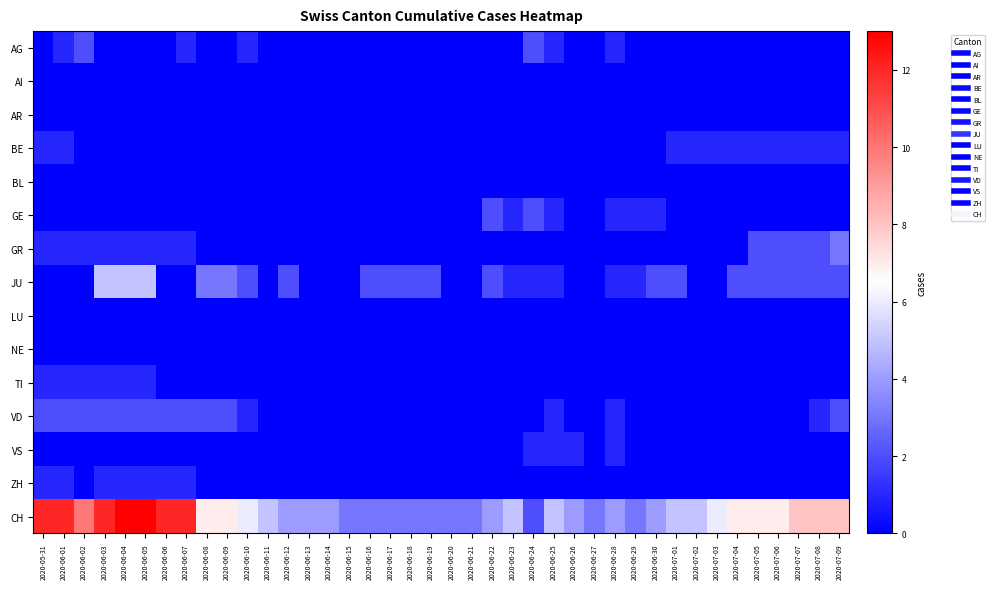

Reading left to right, what are all the values shown in this chart?

AG: 2020-05-31=0	2020-06-01=1	2020-06-02=2	2020-06-03=0	2020-06-04=0	2020-06-05=0	2020-06-06=0	2020-06-07=1	2020-06-08=0	2020-06-09=0	2020-06-10=1	2020-06-11=0	2020-06-12=0	2020-06-13=0	2020-06-14=0	2020-06-15=0	2020-06-16=0	2020-06-17=0	2020-06-18=0	2020-06-19=0	2020-06-20=0	2020-06-21=0	2020-06-22=0	2020-06-23=0	2020-06-24=2	2020-06-25=1	2020-06-26=0	2020-06-27=0	2020-06-28=1	2020-06-29=0	2020-06-30=0	2020-07-01=0	2020-07-02=0	2020-07-03=0	2020-07-04=0	2020-07-05=0	2020-07-06=0	2020-07-07=0	2020-07-08=0	2020-07-09=0
AI: 2020-05-31=0	2020-06-01=0	2020-06-02=0	2020-06-03=0	2020-06-04=0	2020-06-05=0	2020-06-06=0	2020-06-07=0	2020-06-08=0	2020-06-09=0	2020-06-10=0	2020-06-11=0	2020-06-12=0	2020-06-13=0	2020-06-14=0	2020-06-15=0	2020-06-16=0	2020-06-17=0	2020-06-18=0	2020-06-19=0	2020-06-20=0	2020-06-21=0	2020-06-22=0	2020-06-23=0	2020-06-24=0	2020-06-25=0	2020-06-26=0	2020-06-27=0	2020-06-28=0	2020-06-29=0	2020-06-30=0	2020-07-01=0	2020-07-02=0	2020-07-03=0	2020-07-04=0	2020-07-05=0	2020-07-06=0	2020-07-07=0	2020-07-08=0	2020-07-09=0
AR: 2020-05-31=0	2020-06-01=0	2020-06-02=0	2020-06-03=0	2020-06-04=0	2020-06-05=0	2020-06-06=0	2020-06-07=0	2020-06-08=0	2020-06-09=0	2020-06-10=0	2020-06-11=0	2020-06-12=0	2020-06-13=0	2020-06-14=0	2020-06-15=0	2020-06-16=0	2020-06-17=0	2020-06-18=0	2020-06-19=0	2020-06-20=0	2020-06-21=0	2020-06-22=0	2020-06-23=0	2020-06-24=0	2020-06-25=0	2020-06-26=0	2020-06-27=0	2020-06-28=0	2020-06-29=0	2020-06-30=0	2020-07-01=0	2020-07-02=0	2020-07-03=0	2020-07-04=0	2020-07-05=0	2020-07-06=0	2020-07-07=0	2020-07-08=0	2020-07-09=0
BE: 2020-05-31=1	2020-06-01=1	2020-06-02=0	2020-06-03=0	2020-06-04=0	2020-06-05=0	2020-06-06=0	2020-06-07=0	2020-06-08=0	2020-06-09=0	2020-06-10=0	2020-06-11=0	2020-06-12=0	2020-06-13=0	2020-06-14=0	2020-06-15=0	2020-06-16=0	2020-06-17=0	2020-06-18=0	2020-06-19=0	2020-06-20=0	2020-06-21=0	2020-06-22=0	2020-06-23=0	2020-06-24=0	2020-06-25=0	2020-06-26=0	2020-06-27=0	2020-06-28=0	2020-06-29=0	2020-06-30=0	2020-07-01=1	2020-07-02=1	2020-07-03=1	2020-07-04=1	2020-07-05=1	2020-07-06=1	2020-07-07=1	2020-07-08=1	2020-07-09=1
BL: 2020-05-31=0	2020-06-01=0	2020-06-02=0	2020-06-03=0	2020-06-04=0	2020-06-05=0	2020-06-06=0	2020-06-07=0	2020-06-08=0	2020-06-09=0	2020-06-10=0	2020-06-11=0	2020-06-12=0	2020-06-13=0	2020-06-14=0	2020-06-15=0	2020-06-16=0	2020-06-17=0	2020-06-18=0	2020-06-19=0	2020-06-20=0	2020-06-21=0	2020-06-22=0	2020-06-23=0	2020-06-24=0	2020-06-25=0	2020-06-26=0	2020-06-27=0	2020-06-28=0	2020-06-29=0	2020-06-30=0	2020-07-01=0	2020-07-02=0	2020-07-03=0	2020-07-04=0	2020-07-05=0	2020-07-06=0	2020-07-07=0	2020-07-08=0	2020-07-09=0
GE: 2020-05-31=0	2020-06-01=0	2020-06-02=0	2020-06-03=0	2020-06-04=0	2020-06-05=0	2020-06-06=0	2020-06-07=0	2020-06-08=0	2020-06-09=0	2020-06-10=0	2020-06-11=0	2020-06-12=0	2020-06-13=0	2020-06-14=0	2020-06-15=0	2020-06-16=0	2020-06-17=0	2020-06-18=0	2020-06-19=0	2020-06-20=0	2020-06-21=0	2020-06-22=2	2020-06-23=1	2020-06-24=2	2020-06-25=1	2020-06-26=0	2020-06-27=0	2020-06-28=1	2020-06-29=1	2020-06-30=1	2020-07-01=0	2020-07-02=0	2020-07-03=0	2020-07-04=0	2020-07-05=0	2020-07-06=0	2020-07-07=0	2020-07-08=0	2020-07-09=0
GR: 2020-05-31=1	2020-06-01=1	2020-06-02=1	2020-06-03=1	2020-06-04=1	2020-06-05=1	2020-06-06=1	2020-06-07=1	2020-06-08=0	2020-06-09=0	2020-06-10=0	2020-06-11=0	2020-06-12=0	2020-06-13=0	2020-06-14=0	2020-06-15=0	2020-06-16=0	2020-06-17=0	2020-06-18=0	2020-06-19=0	2020-06-20=0	2020-06-21=0	2020-06-22=0	2020-06-23=0	2020-06-24=0	2020-06-25=0	2020-06-26=0	2020-06-27=0	2020-06-28=0	2020-06-29=0	2020-06-30=0	2020-07-01=0	2020-07-02=0	2020-07-03=0	2020-07-04=0	2020-07-05=2	2020-07-06=2	2020-07-07=2	2020-07-08=2	2020-07-09=3
JU: 2020-05-31=0	2020-06-01=0	2020-06-02=0	2020-06-03=5	2020-06-04=5	2020-06-05=5	2020-06-06=0	2020-06-07=0	2020-06-08=3	2020-06-09=3	2020-06-10=2	2020-06-11=0	2020-06-12=2	2020-06-13=0	2020-06-14=0	2020-06-15=0	2020-06-16=2	2020-06-17=2	2020-06-18=2	2020-06-19=2	2020-06-20=0	2020-06-21=0	2020-06-22=2	2020-06-23=1	2020-06-24=1	2020-06-25=1	2020-06-26=0	2020-06-27=0	2020-06-28=1	2020-06-29=1	2020-06-30=2	2020-07-01=2	2020-07-02=0	2020-07-03=0	2020-07-04=2	2020-07-05=2	2020-07-06=2	2020-07-07=2	2020-07-08=2	2020-07-09=2
LU: 2020-05-31=0	2020-06-01=0	2020-06-02=0	2020-06-03=0	2020-06-04=0	2020-06-05=0	2020-06-06=0	2020-06-07=0	2020-06-08=0	2020-06-09=0	2020-06-10=0	2020-06-11=0	2020-06-12=0	2020-06-13=0	2020-06-14=0	2020-06-15=0	2020-06-16=0	2020-06-17=0	2020-06-18=0	2020-06-19=0	2020-06-20=0	2020-06-21=0	2020-06-22=0	2020-06-23=0	2020-06-24=0	2020-06-25=0	2020-06-26=0	2020-06-27=0	2020-06-28=0	2020-06-29=0	2020-06-30=0	2020-07-01=0	2020-07-02=0	2020-07-03=0	2020-07-04=0	2020-07-05=0	2020-07-06=0	2020-07-07=0	2020-07-08=0	2020-07-09=0
NE: 2020-05-31=0	2020-06-01=0	2020-06-02=0	2020-06-03=0	2020-06-04=0	2020-06-05=0	2020-06-06=0	2020-06-07=0	2020-06-08=0	2020-06-09=0	2020-06-10=0	2020-06-11=0	2020-06-12=0	2020-06-13=0	2020-06-14=0	2020-06-15=0	2020-06-16=0	2020-06-17=0	2020-06-18=0	2020-06-19=0	2020-06-20=0	2020-06-21=0	2020-06-22=0	2020-06-23=0	2020-06-24=0	2020-06-25=0	2020-06-26=0	2020-06-27=0	2020-06-28=0	2020-06-29=0	2020-06-30=0	2020-07-01=0	2020-07-02=0	2020-07-03=0	2020-07-04=0	2020-07-05=0	2020-07-06=0	2020-07-07=0	2020-07-08=0	2020-07-09=0
TI: 2020-05-31=1	2020-06-01=1	2020-06-02=1	2020-06-03=1	2020-06-04=1	2020-06-05=1	2020-06-06=0	2020-06-07=0	2020-06-08=0	2020-06-09=0	2020-06-10=0	2020-06-11=0	2020-06-12=0	2020-06-13=0	2020-06-14=0	2020-06-15=0	2020-06-16=0	2020-06-17=0	2020-06-18=0	2020-06-19=0	2020-06-20=0	2020-06-21=0	2020-06-22=0	2020-06-23=0	2020-06-24=0	2020-06-25=0	2020-06-26=0	2020-06-27=0	2020-06-28=0	2020-06-29=0	2020-06-30=0	2020-07-01=0	2020-07-02=0	2020-07-03=0	2020-07-04=0	2020-07-05=0	2020-07-06=0	2020-07-07=0	2020-07-08=0	2020-07-09=0
VD: 2020-05-31=2	2020-06-01=2	2020-06-02=2	2020-06-03=2	2020-06-04=2	2020-06-05=2	2020-06-06=2	2020-06-07=2	2020-06-08=2	2020-06-09=2	2020-06-10=1	2020-06-11=0	2020-06-12=0	2020-06-13=0	2020-06-14=0	2020-06-15=0	2020-06-16=0	2020-06-17=0	2020-06-18=0	2020-06-19=0	2020-06-20=0	2020-06-21=0	2020-06-22=0	2020-06-23=0	2020-06-24=0	2020-06-25=1	2020-06-26=0	2020-06-27=0	2020-06-28=1	2020-06-29=0	2020-06-30=0	2020-07-01=0	2020-07-02=0	2020-07-03=0	2020-07-04=0	2020-07-05=0	2020-07-06=0	2020-07-07=0	2020-07-08=1	2020-07-09=2
VS: 2020-05-31=0	2020-06-01=0	2020-06-02=0	2020-06-03=0	2020-06-04=0	2020-06-05=0	2020-06-06=0	2020-06-07=0	2020-06-08=0	2020-06-09=0	2020-06-10=0	2020-06-11=0	2020-06-12=0	2020-06-13=0	2020-06-14=0	2020-06-15=0	2020-06-16=0	2020-06-17=0	2020-06-18=0	2020-06-19=0	2020-06-20=0	2020-06-21=0	2020-06-22=0	2020-06-23=0	2020-06-24=1	2020-06-25=1	2020-06-26=1	2020-06-27=0	2020-06-28=1	2020-06-29=0	2020-06-30=0	2020-07-01=0	2020-07-02=0	2020-07-03=0	2020-07-04=0	2020-07-05=0	2020-07-06=0	2020-07-07=0	2020-07-08=0	2020-07-09=0
ZH: 2020-05-31=1	2020-06-01=1	2020-06-02=0	2020-06-03=1	2020-06-04=1	2020-06-05=1	2020-06-06=1	2020-06-07=1	2020-06-08=0	2020-06-09=0	2020-06-10=0	2020-06-11=0	2020-06-12=0	2020-06-13=0	2020-06-14=0	2020-06-15=0	2020-06-16=0	2020-06-17=0	2020-06-18=0	2020-06-19=0	2020-06-20=0	2020-06-21=0	2020-06-22=0	2020-06-23=0	2020-06-24=0	2020-06-25=0	2020-06-26=0	2020-06-27=0	2020-06-28=0	2020-06-29=0	2020-06-30=0	2020-07-01=0	2020-07-02=0	2020-07-03=0	2020-07-04=0	2020-07-05=0	2020-07-06=0	2020-07-07=0	2020-07-08=0	2020-07-09=0
CH: 2020-05-31=12	2020-06-01=12	2020-06-02=10	2020-06-03=12	2020-06-04=13	2020-06-05=13	2020-06-06=12	2020-06-07=12	2020-06-08=7	2020-06-09=7	2020-06-10=6	2020-06-11=5	2020-06-12=4	2020-06-13=4	2020-06-14=4	2020-06-15=3	2020-06-16=3	2020-06-17=3	2020-06-18=3	2020-06-19=3	2020-06-20=3	2020-06-21=3	2020-06-22=4	2020-06-23=5	2020-06-24=2	2020-06-25=5	2020-06-26=4	2020-06-27=3	2020-06-28=4	2020-06-29=3	2020-06-30=4	2020-07-01=5	2020-07-02=5	2020-07-03=6	2020-07-04=7	2020-07-05=7	2020-07-06=7	2020-07-07=8	2020-07-08=8	2020-07-09=8